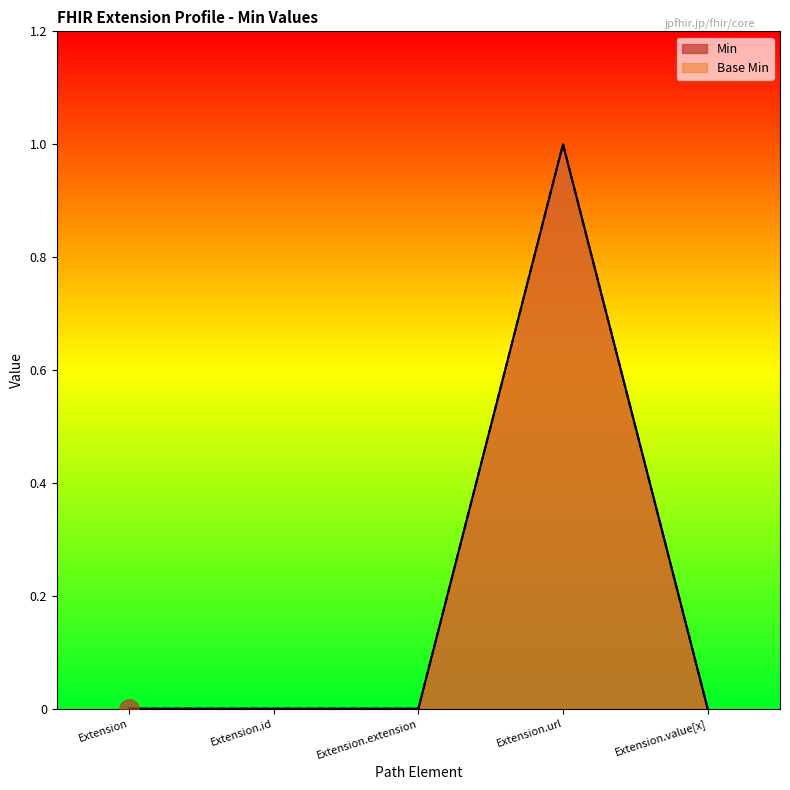

Rank the categories by Min value from lowest to highest.

Extension, Extension.id, Extension.extension, Extension.value[x], Extension.url